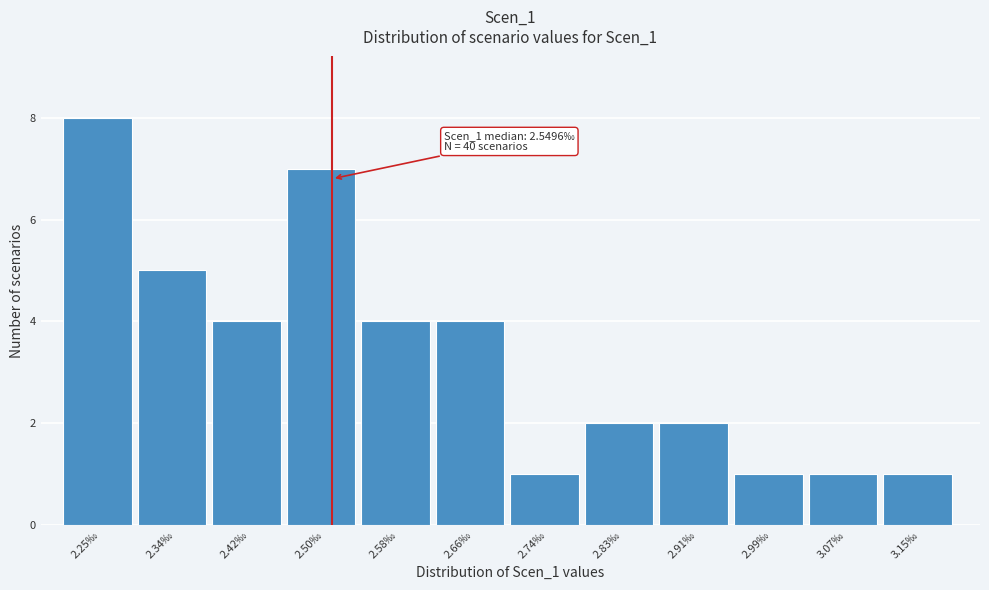

Reading right to left, extract all data points from this chart.

3.15‰=1	3.07‰=1	2.99‰=1	2.91‰=2	2.83‰=2	2.74‰=1	2.66‰=4	2.58‰=4	2.50‰=7	2.42‰=4	2.34‰=5	2.25‰=8